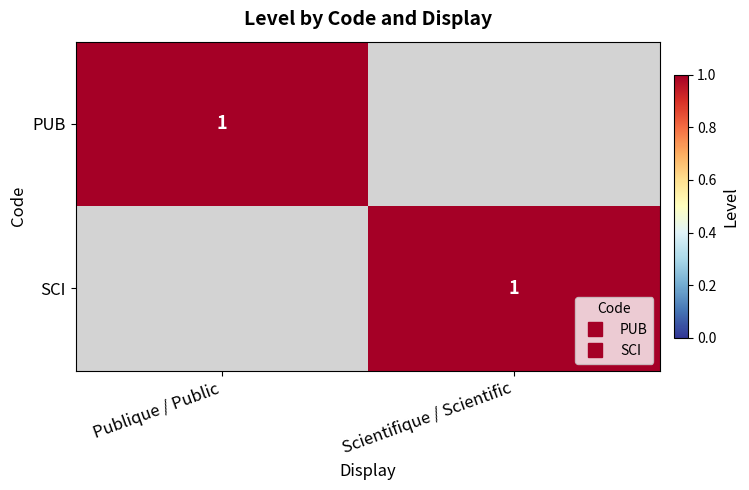

What is the sum of all PUB values?

1